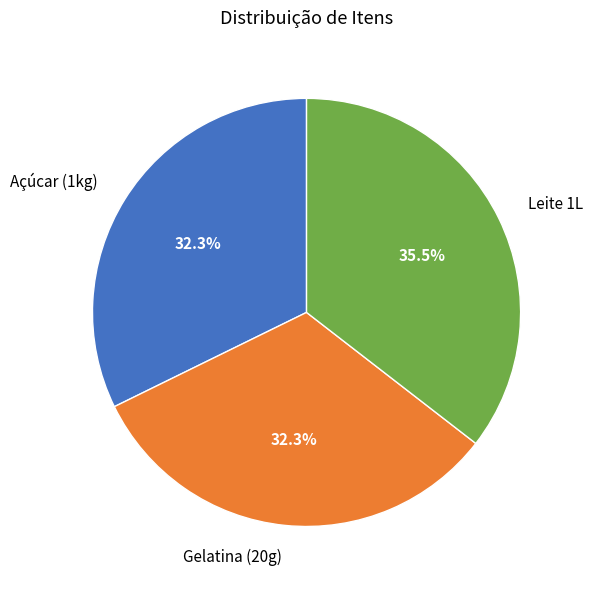

To the nearest percent, what is the difference between the largest and smallest slice percentages?

3%